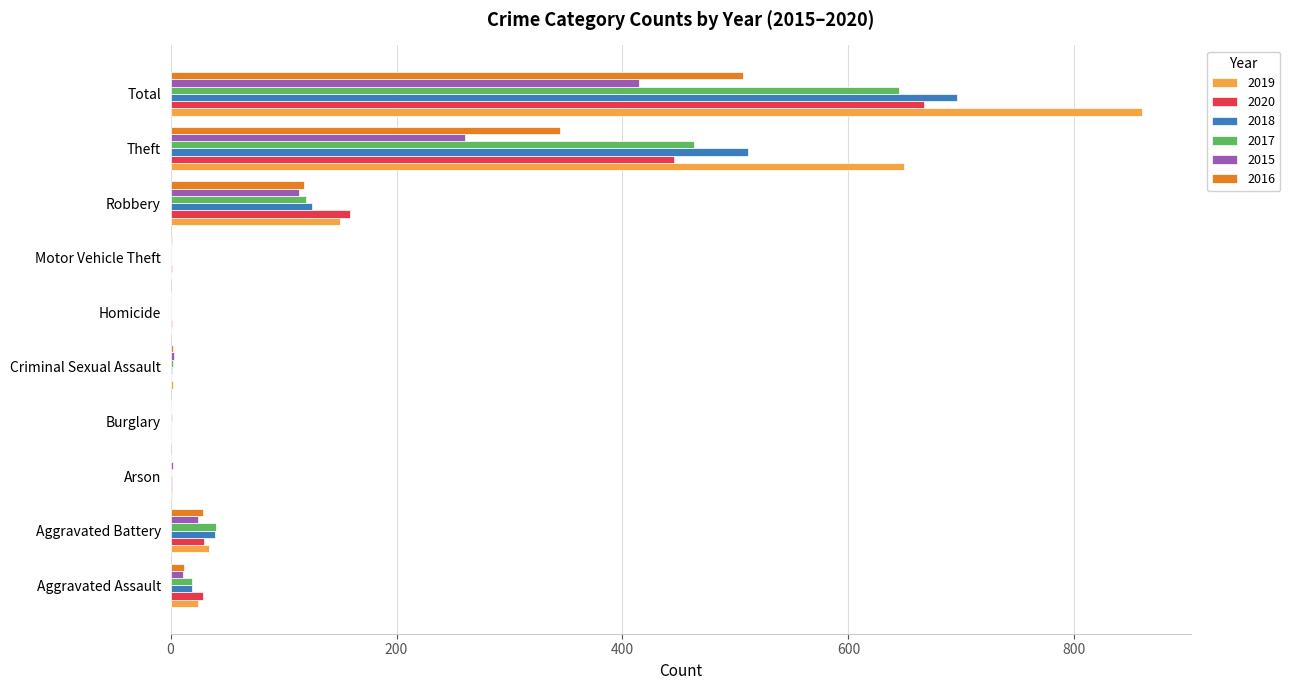

At which label is 2015 closest to 207?

Theft